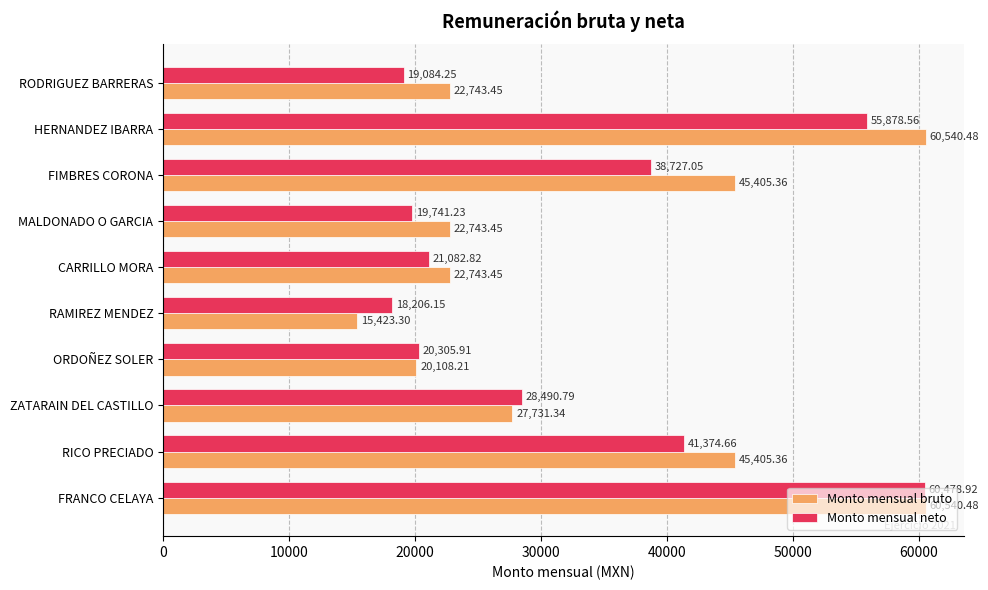

Which series has the largest total across all categories?

Monto mensual bruto